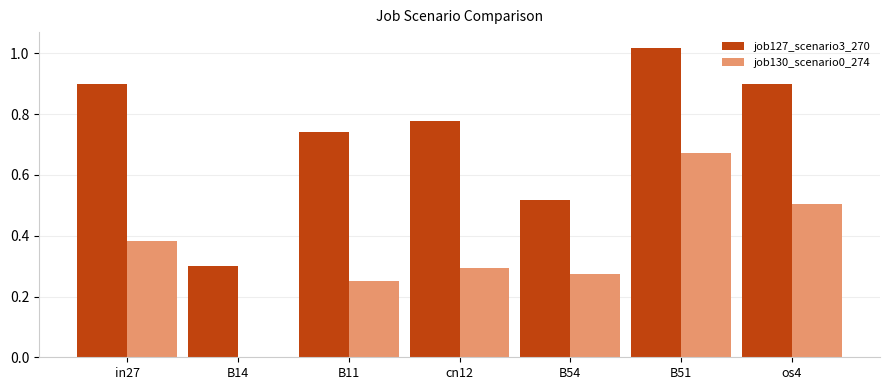

True or false: job127_scenario3_270 has a value of 0.5 at B54.

True